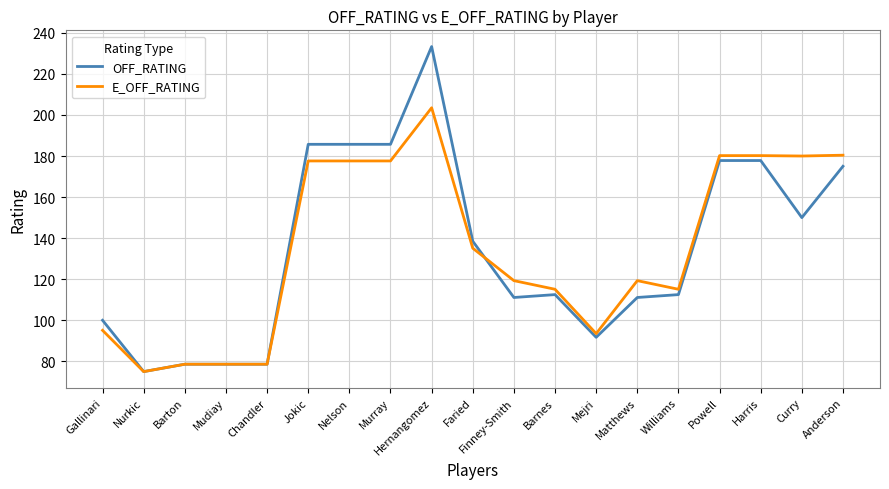

What position from the right is Hernangomez?

11